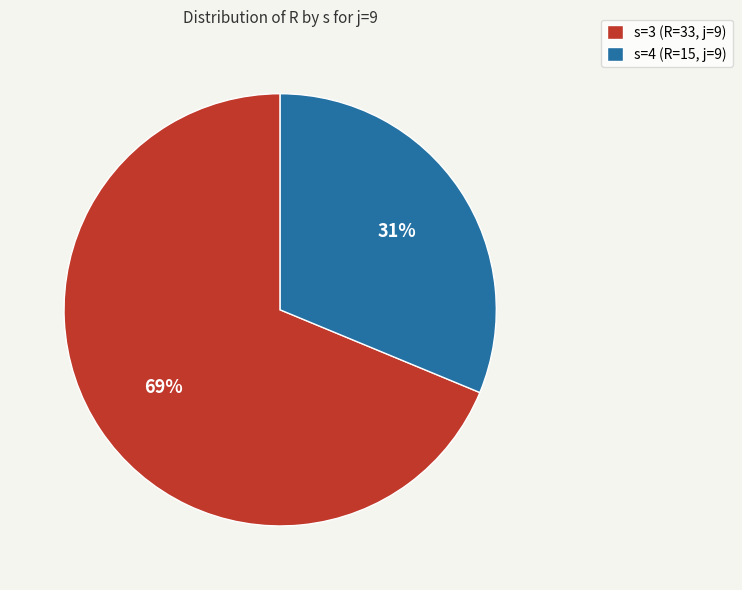

The s=4 (R=15, j=9) slice represents 22% of the pie. True or false?

False